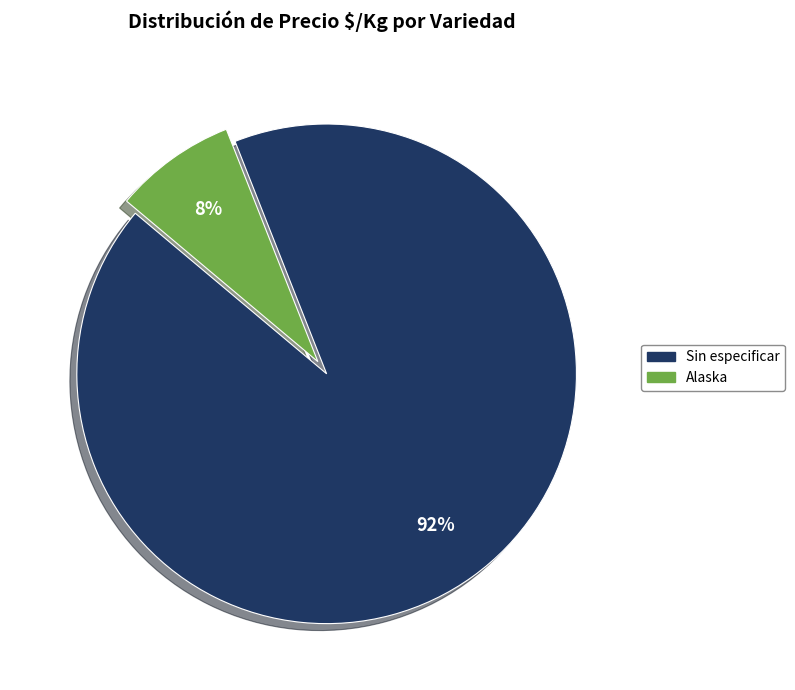

How many slices are in this pie chart?

2